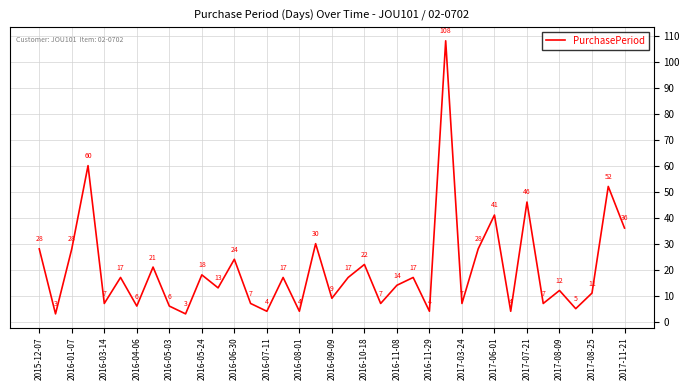

What is the difference between the maximum and minimum values?

105